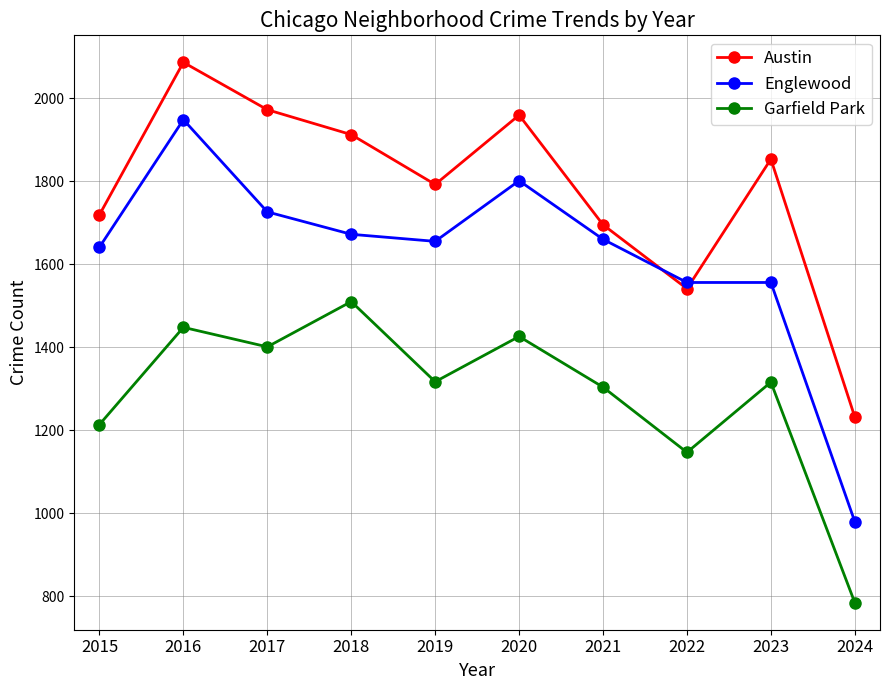

The value of Englewood at 2018 is 375. True or false?

False